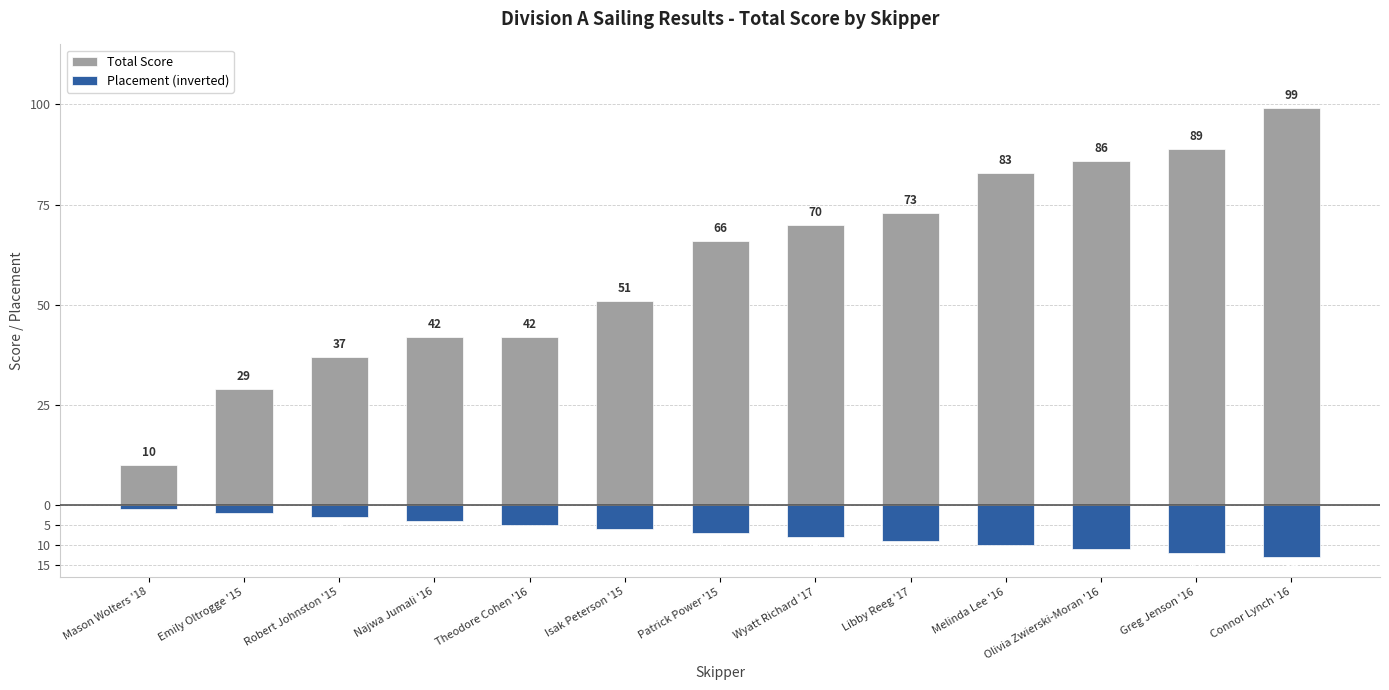

At how many categories does at least one series exceed 61?

7